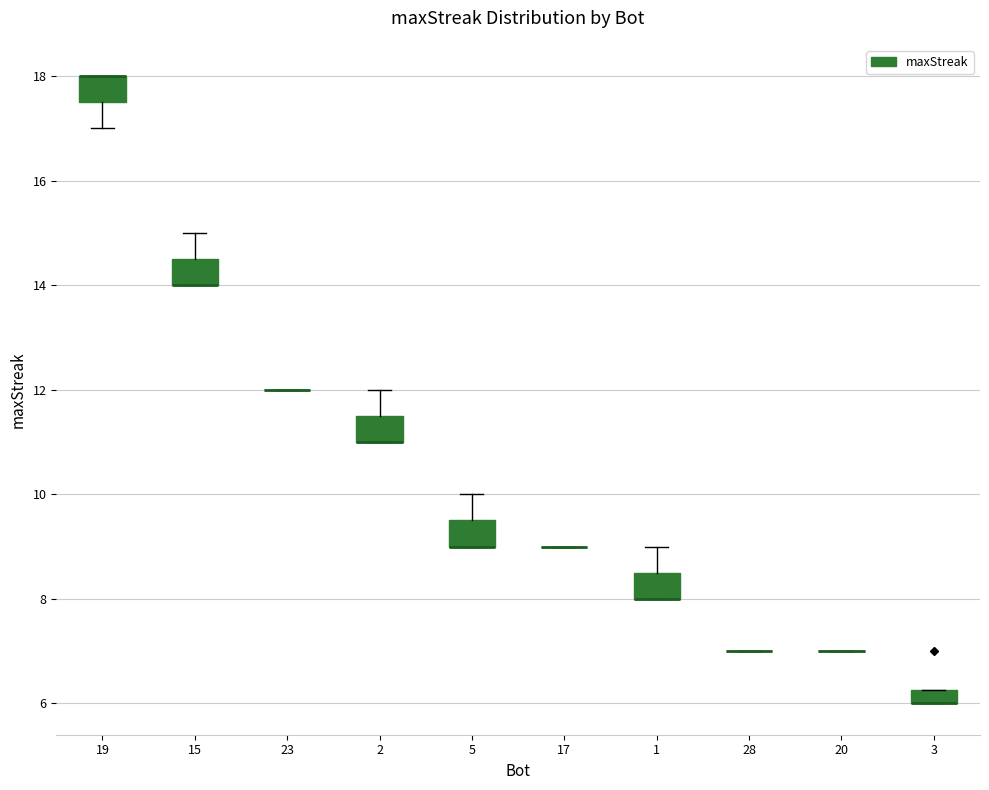

Where is the upper edge of the box at x = 2 on the y-axis? The values are not printed on the chart, so give them approximately, as read against the axis.

11.6